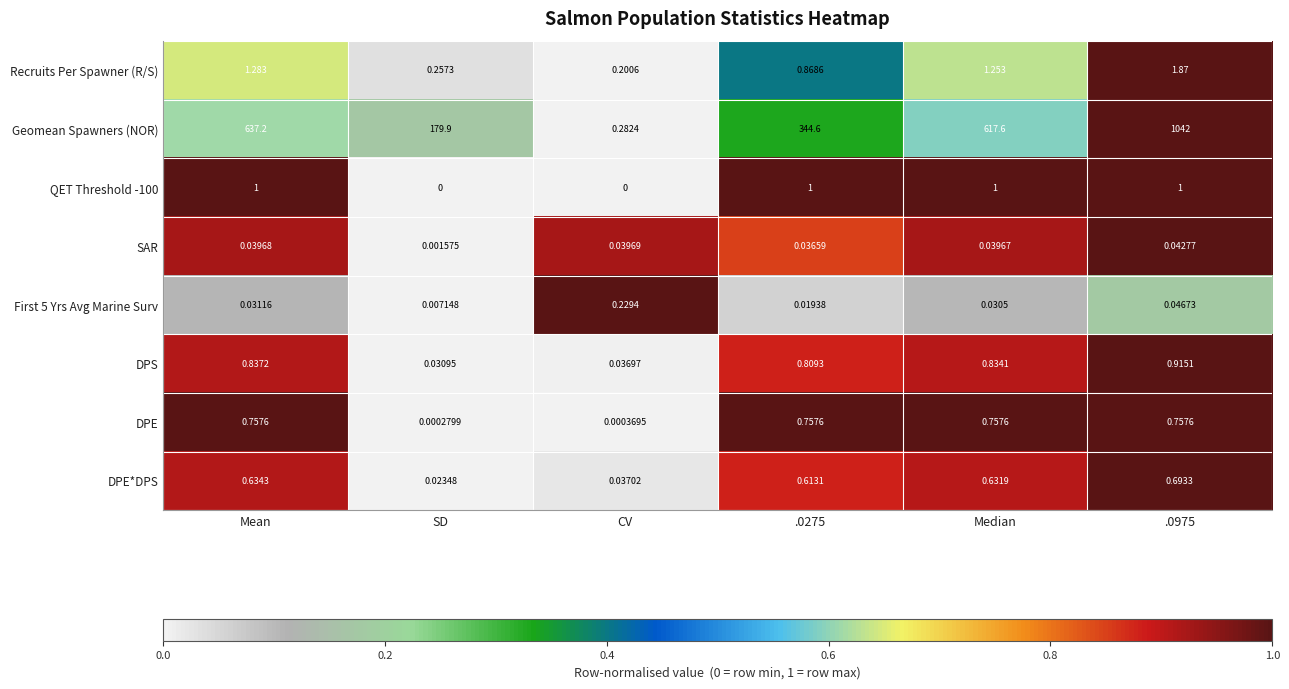

At which category is the sum across all series the highest?

.0975